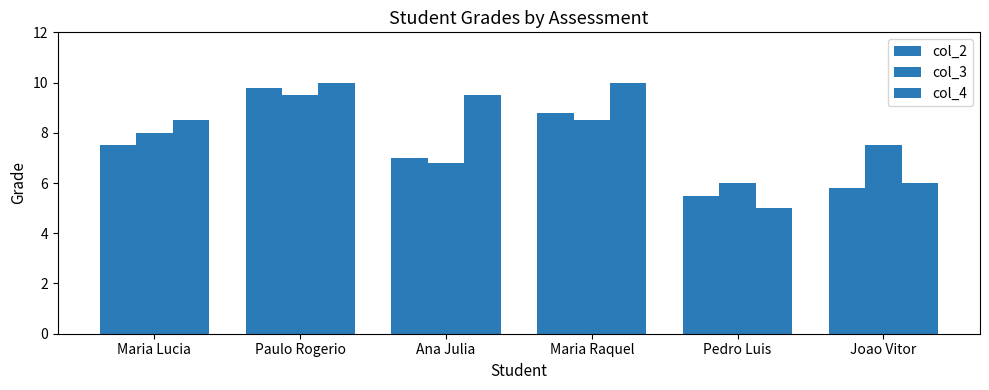

How many bars are there in each group?

3